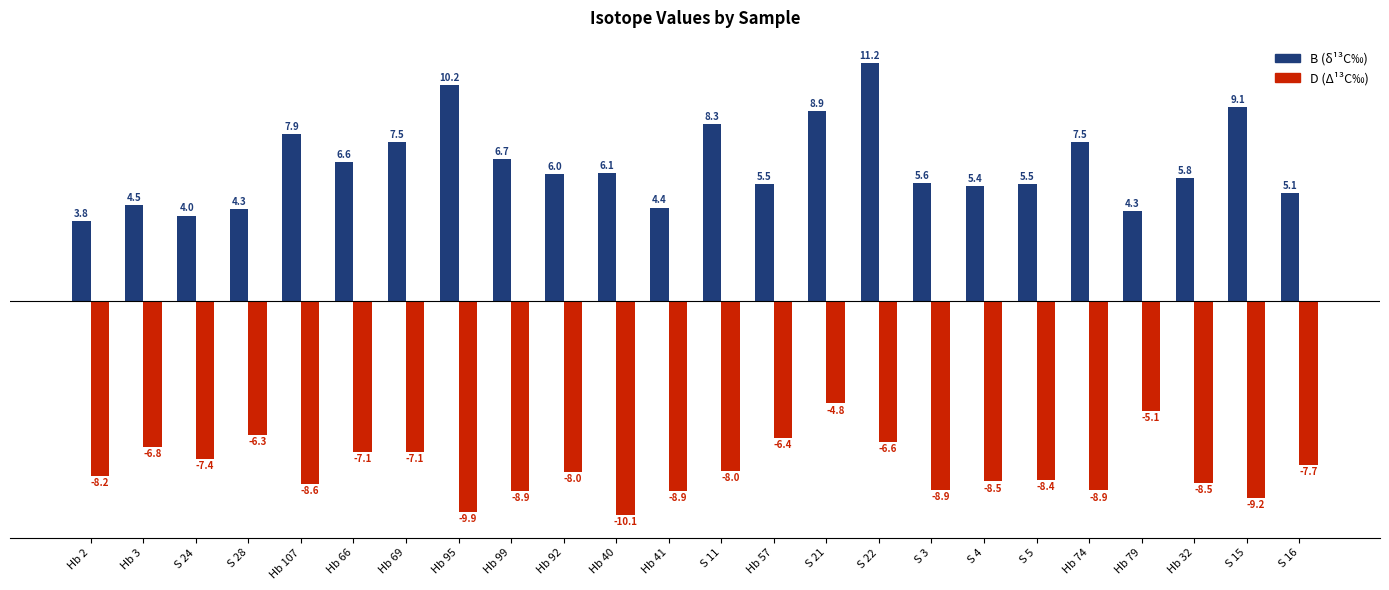

At which category is the sum across all series the highest?

S 22